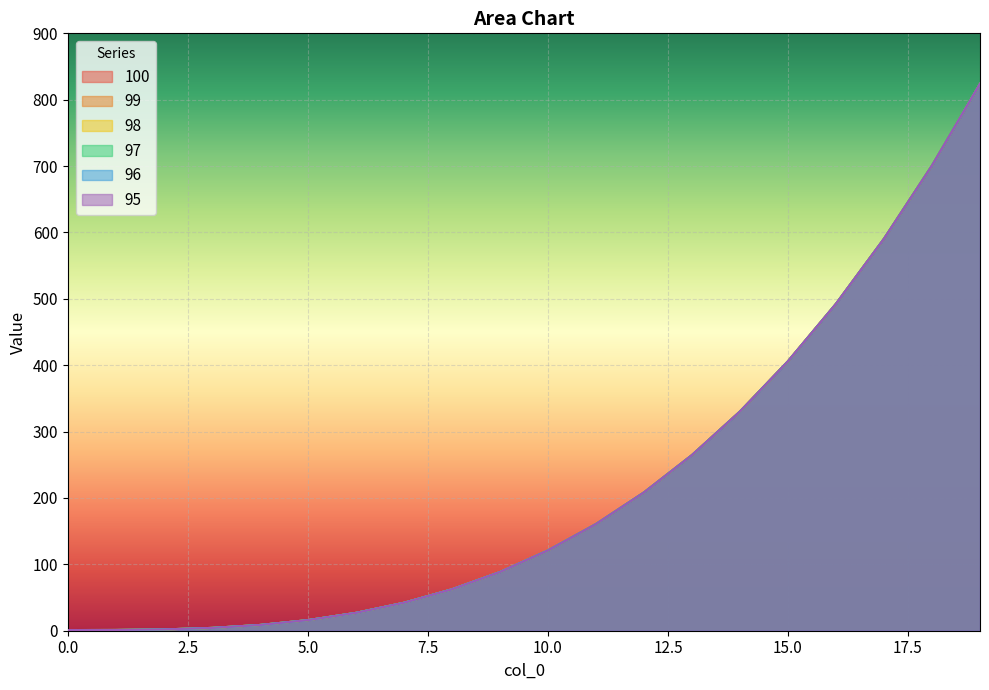

At which category is the sum across all series the highest?

19